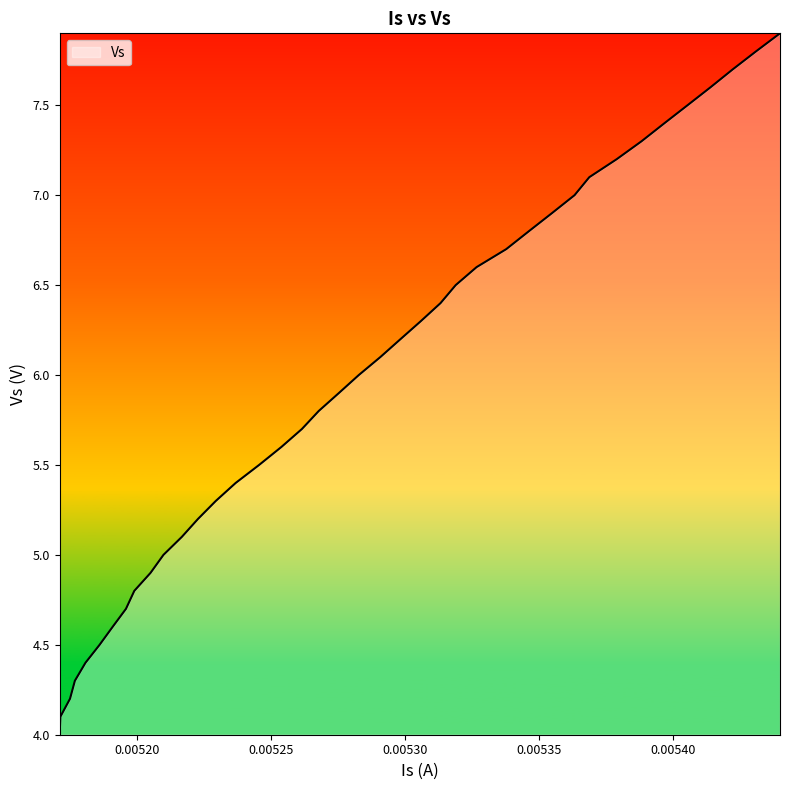

How many distinct data groups are displayed?

1